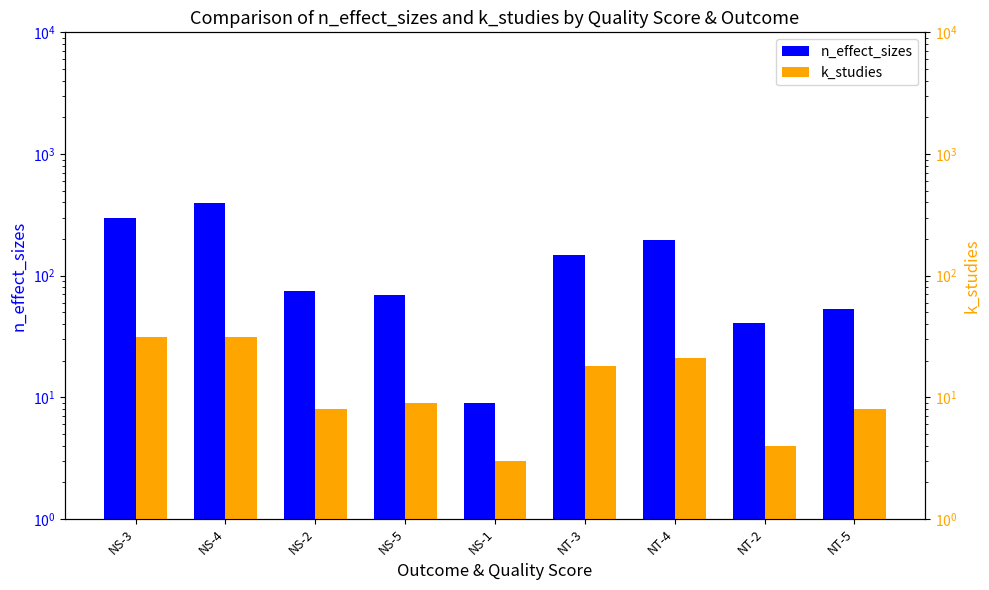

Between NS-3 and NT-4, which series saw the biggest shift?

n_effect_sizes